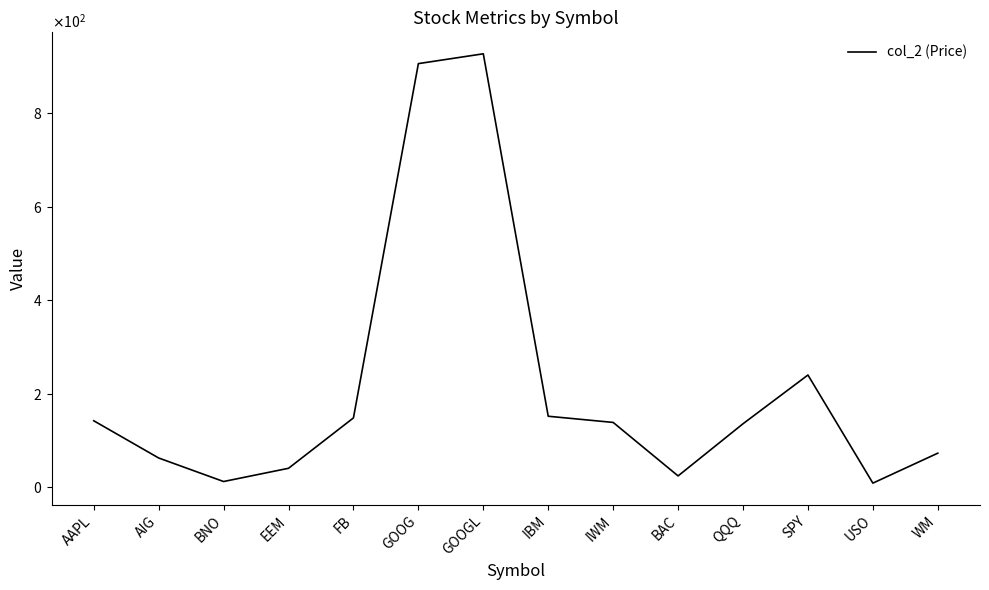

True or false: there are more than 0 points higher than both neighbors.

True